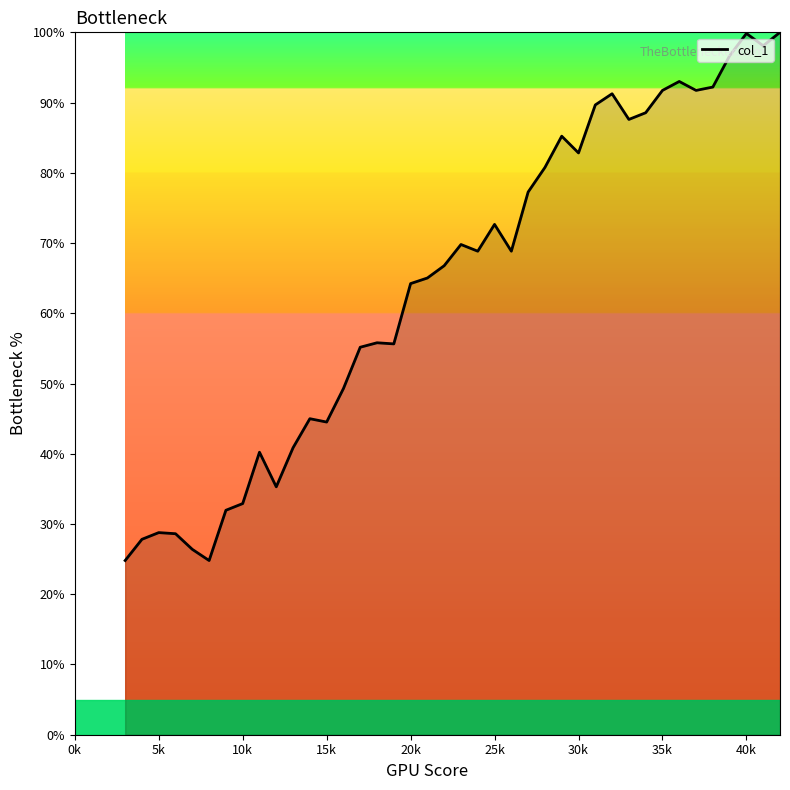

What is the difference between the maximum and minimum values?

75.2